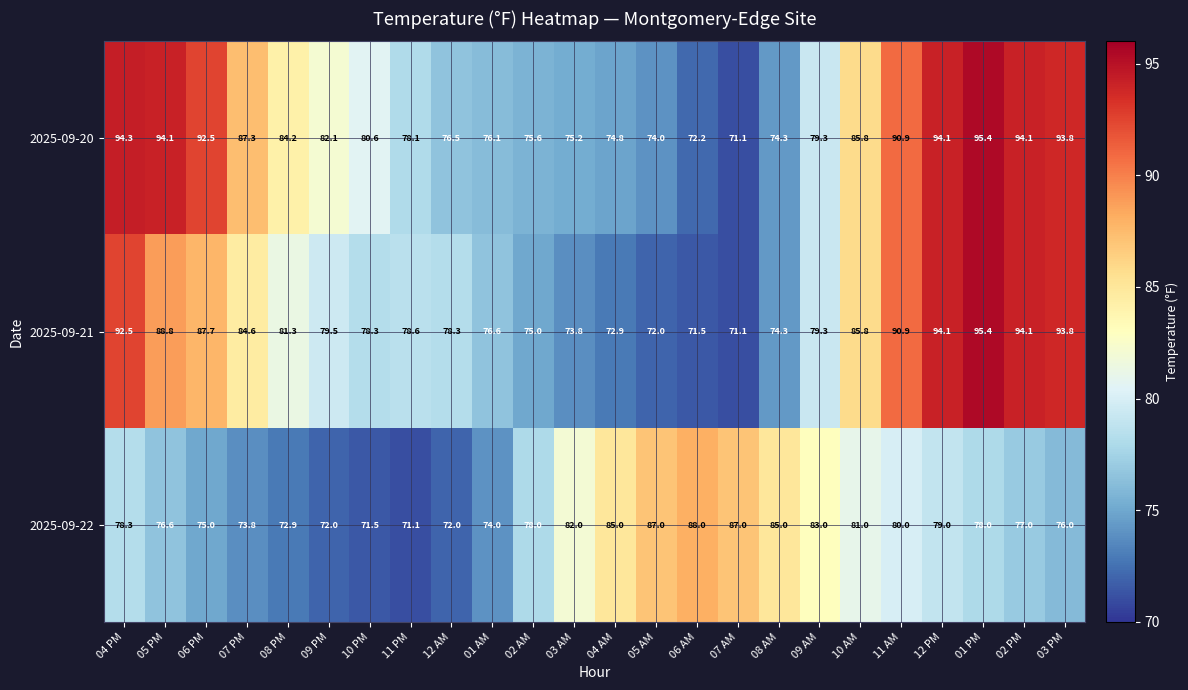

Count the number of categories in the chart.

24